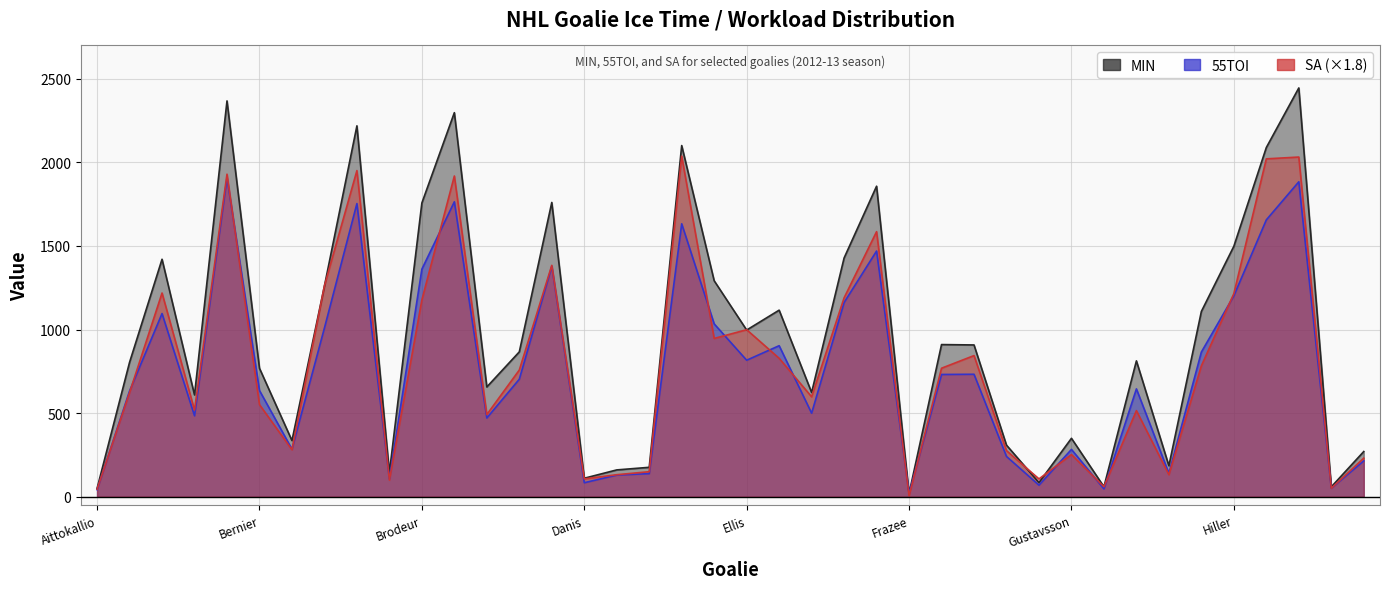

At which category is the sum across all series the highest?

Howard